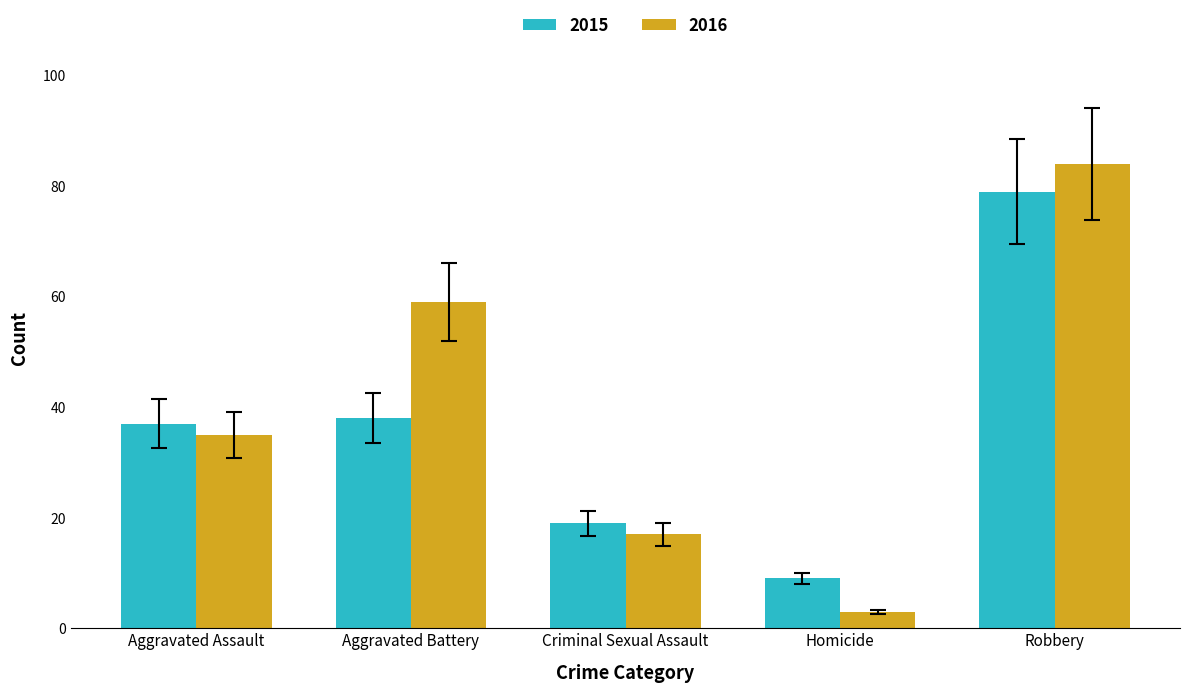

Reading left to right, extract all data points from this chart.

2015: 37	38	19	9	79
2016: 35	59	17	3	84